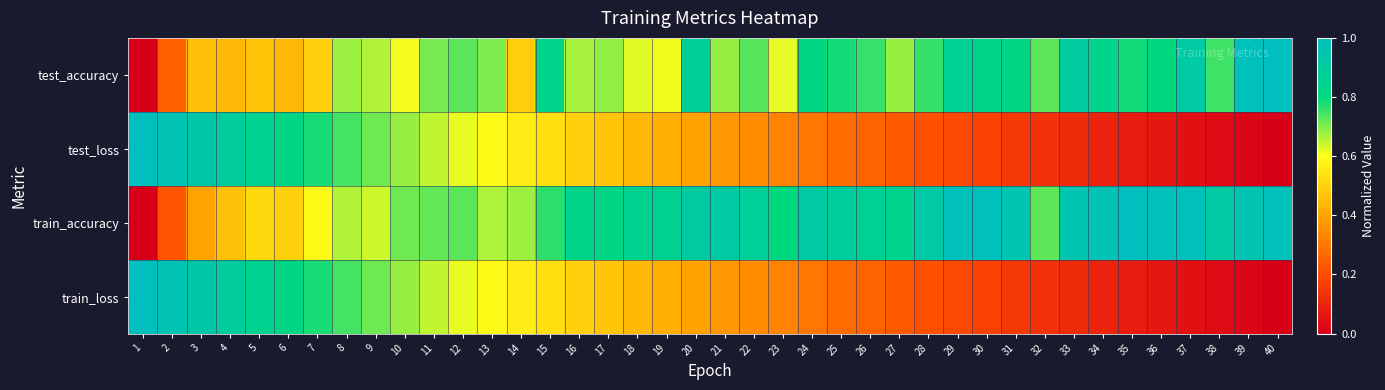

List the series in order of their peak value, highest first.

test_accuracy, test_loss, train_accuracy, train_loss